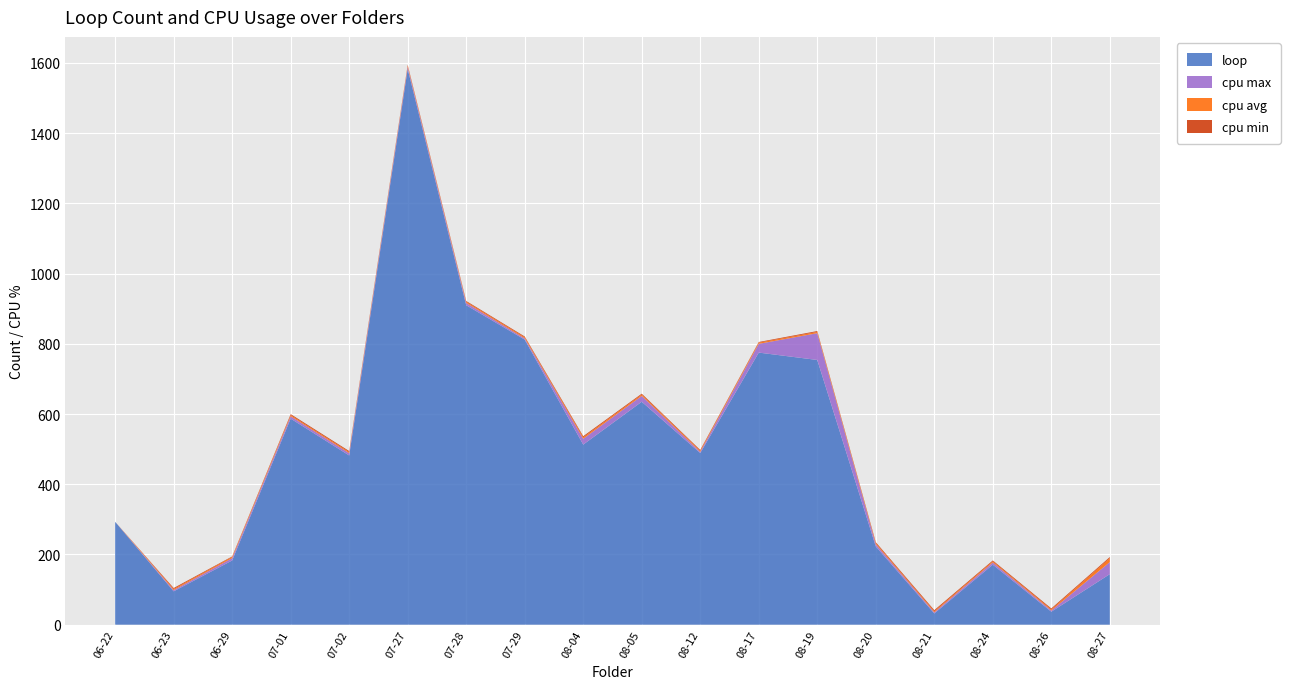

Reading left to right, list all the values displayed in this chart.

loop: 06-22=293.0	06-23=95.0	06-29=183.0	07-01=587.0	07-02=482.0	07-27=1583.0	07-28=910.0	07-29=812.0	08-04=513.0	08-05=635.0	08-12=489.0	08-17=775.0	08-19=754.0	08-20=223.0	08-21=32.0	08-24=171.0	08-26=37.0	08-27=144.0
cpu max: 06-22=0.0	06-23=3.4	06-29=6.6	07-01=6.6	07-02=6.6	07-27=6.0	07-28=6.6	07-29=3.4	08-04=16.6	08-05=16.6	08-12=3.3	08-17=25.0	08-19=76.3	08-20=6.2	08-21=3.2	08-24=6.2	08-26=3.3	08-27=34.3
cpu avg: 06-22=0.0	06-23=3.2	06-29=3.3	07-01=3.3	07-02=3.3	07-27=3.2	07-28=3.2	07-29=3.2	08-04=4.3	08-05=3.8	08-12=3.1	08-17=3.3	08-19=3.7	08-20=3.1	08-21=3.1	08-24=3.2	08-26=3.1	08-27=11.4
cpu min: 06-22=0.0	06-23=2.8	06-29=1.5	07-01=2.8	07-02=2.7	07-27=2.3	07-28=2.2	07-29=2.3	08-04=3.0	08-05=2.6	08-12=2.3	08-17=1.9	08-19=2.4	08-20=2.7	08-21=3.1	08-24=2.6	08-26=2.9	08-27=3.0